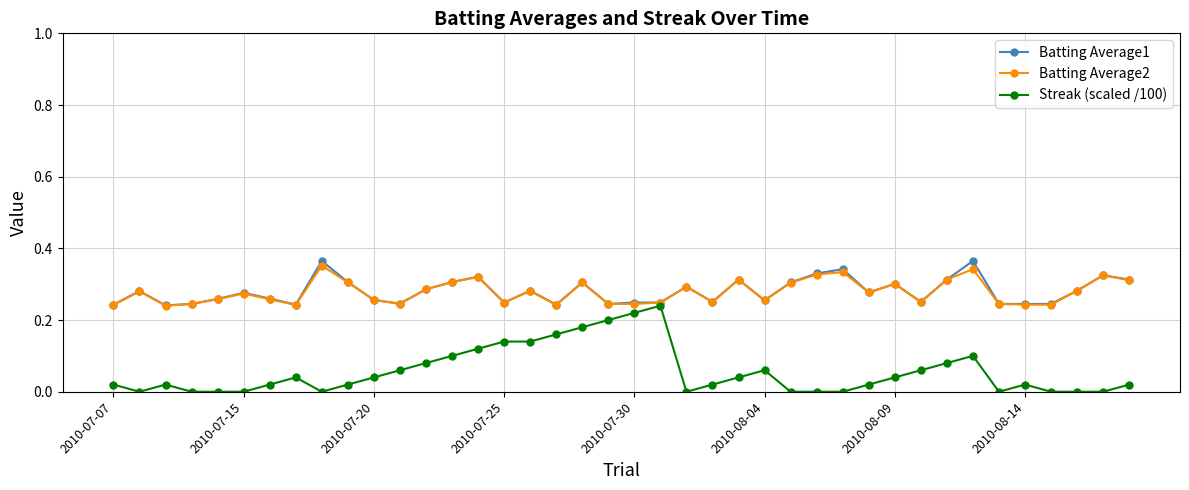

Which series has the widest spread of values?

Streak (scaled /100)